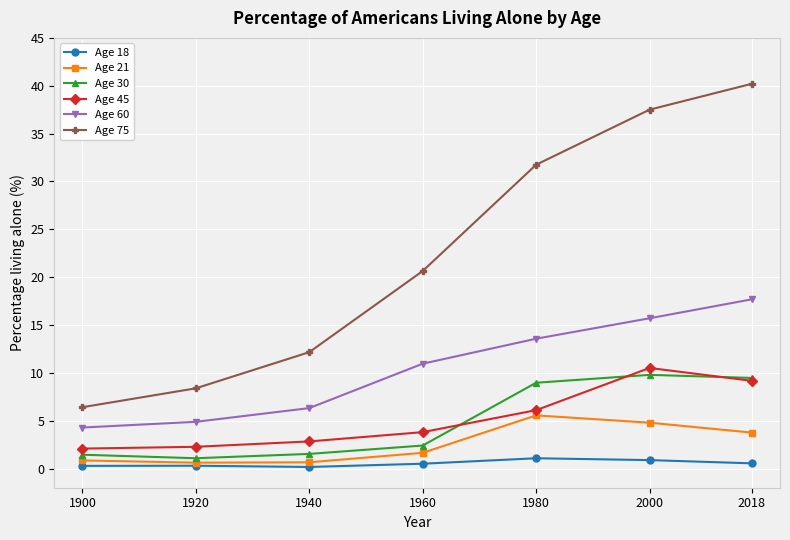

The Age 60 series shows 4.3 at 1900. True or false?

True